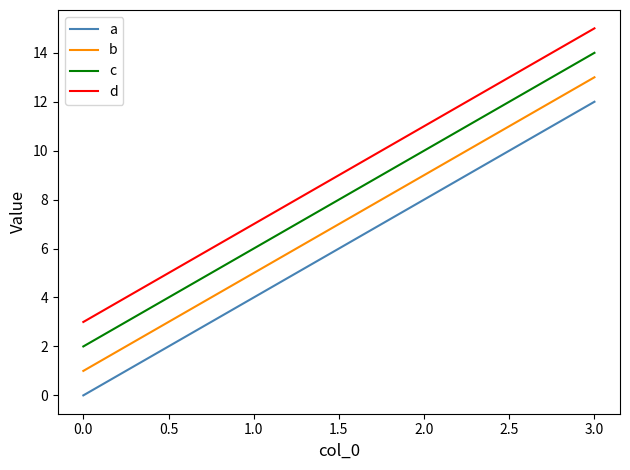

Which category has the highest value in the c series?

3.0